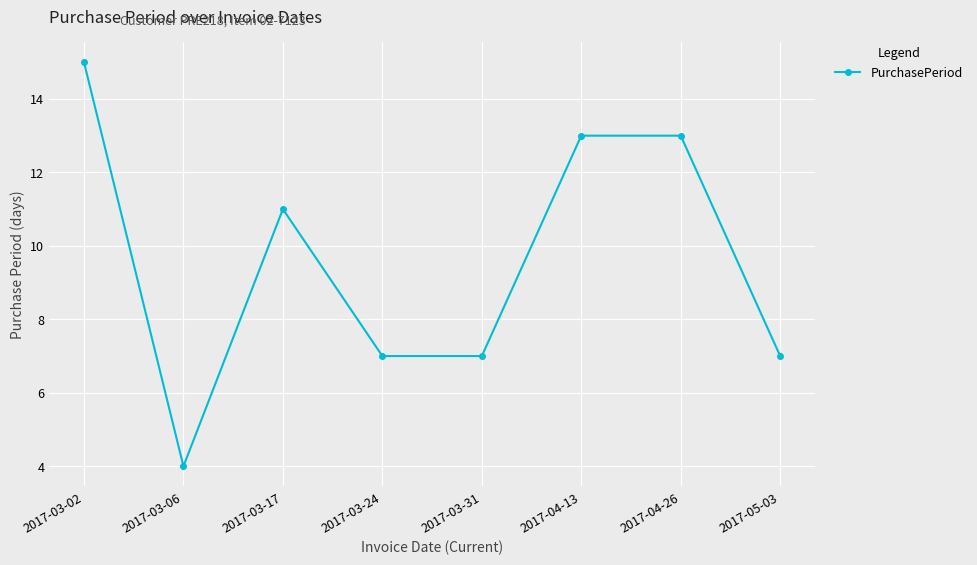

How many values are between 7 and 13?

6